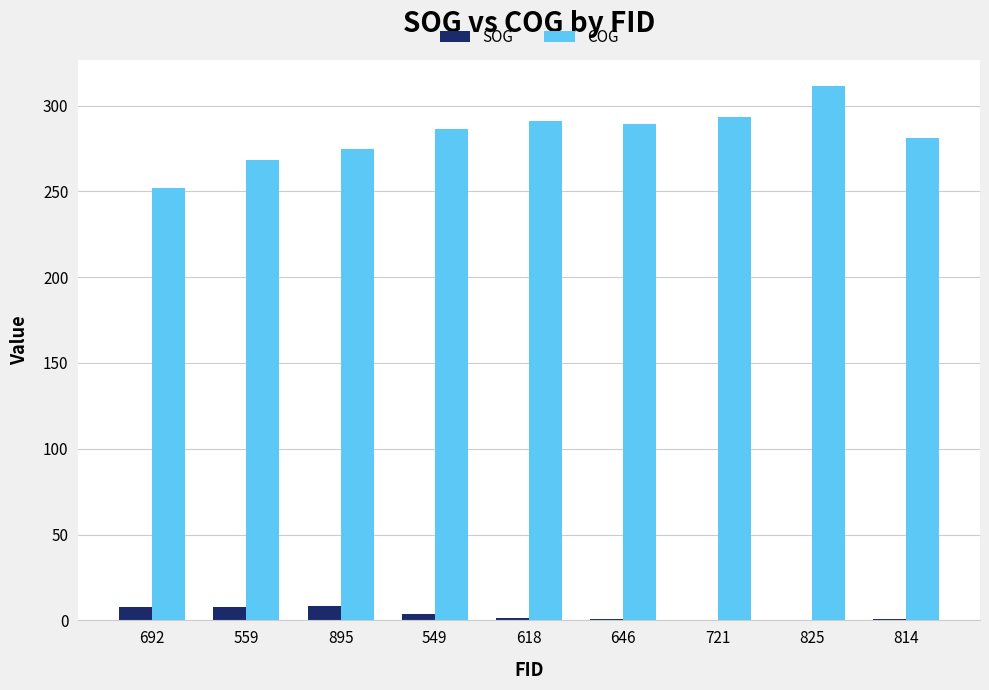

What is the sum of all COG values?

2546.7